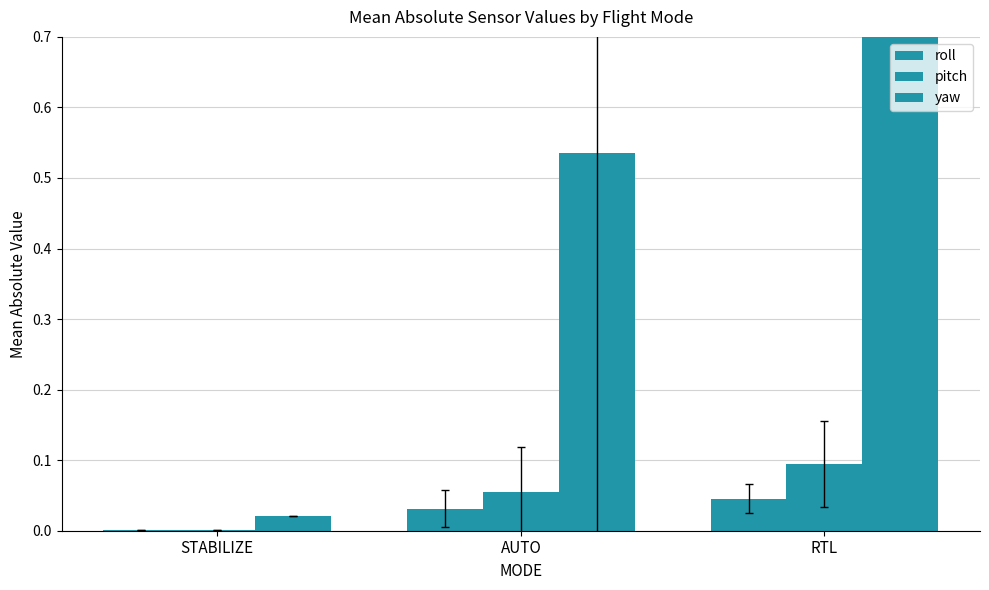

Between RTL and STABILIZE, which is larger?

RTL